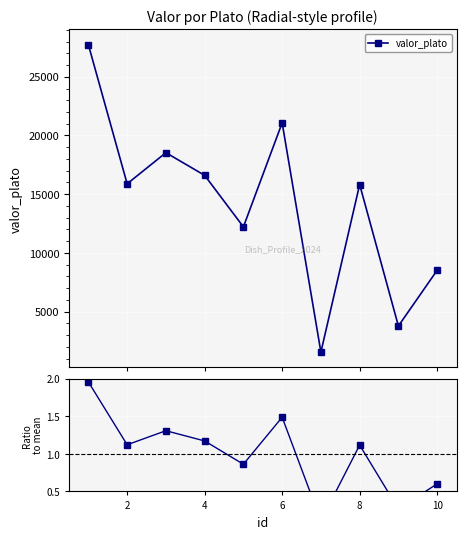

Rank the series by their average value, from lowest to highest.

ratio to mean, valor_plato